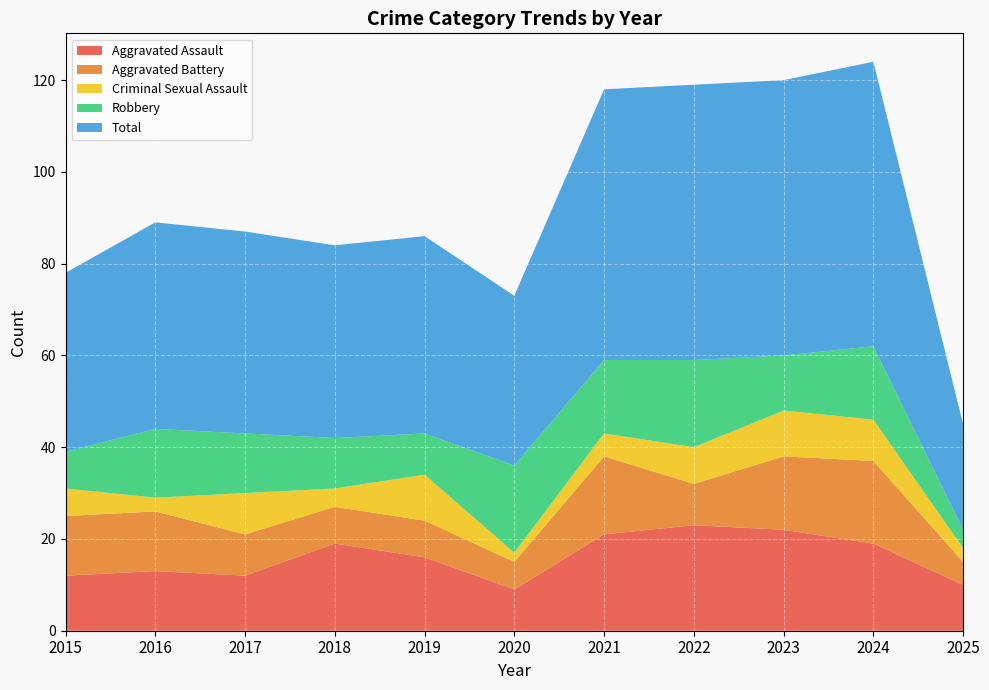

Reading left to right, transcribe all the data shown in this chart.

Aggravated Assault: 2015=12	2016=13	2017=12	2018=19	2019=16	2020=9	2021=21	2022=23	2023=22	2024=19	2025=10
Aggravated Battery: 2015=13	2016=13	2017=9	2018=8	2019=8	2020=6	2021=17	2022=9	2023=16	2024=18	2025=5
Criminal Sexual Assault: 2015=6	2016=3	2017=9	2018=4	2019=10	2020=2	2021=5	2022=8	2023=10	2024=9	2025=3
Robbery: 2015=8	2016=15	2017=13	2018=11	2019=9	2020=19	2021=16	2022=19	2023=12	2024=16	2025=4
Total: 2015=39	2016=45	2017=44	2018=42	2019=43	2020=37	2021=59	2022=60	2023=60	2024=62	2025=23